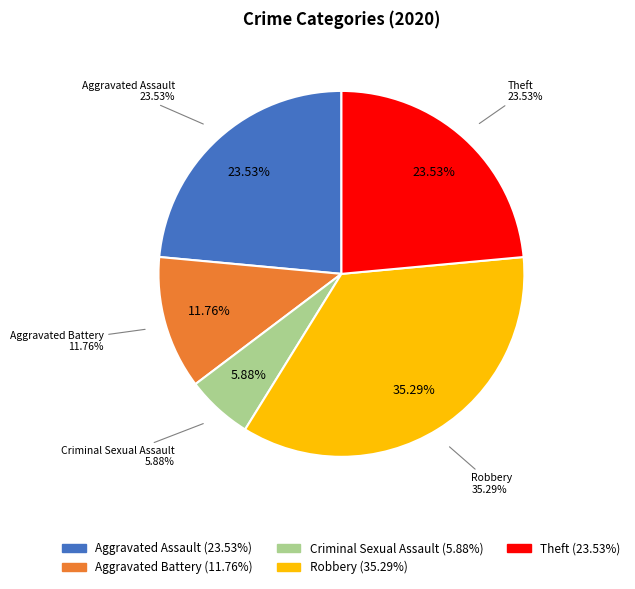

Which category has the biggest portion of the pie?

Robbery